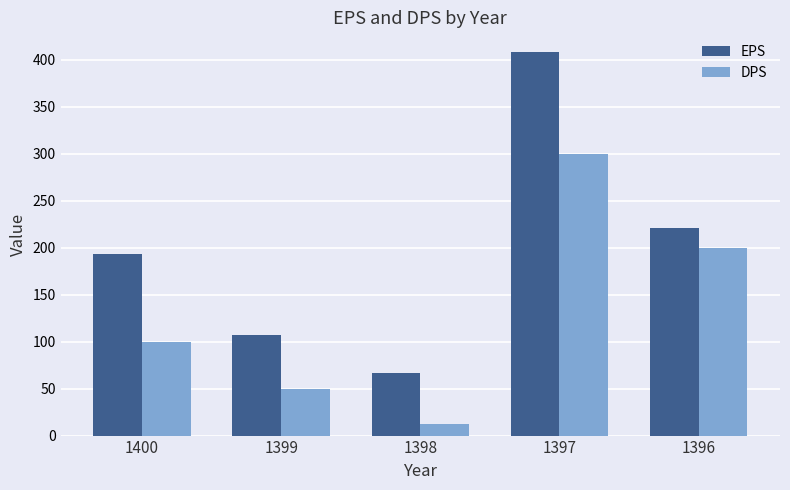

Reading left to right, transcribe all the data shown in this chart.

EPS: 193	107	67	409	221
DPS: 100	50	12	300	200